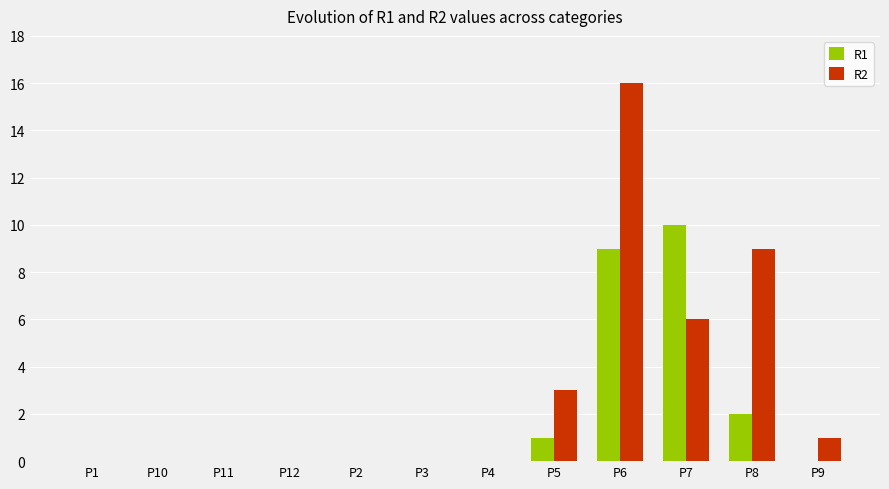

Which category has the highest value in the R1 series?

P7